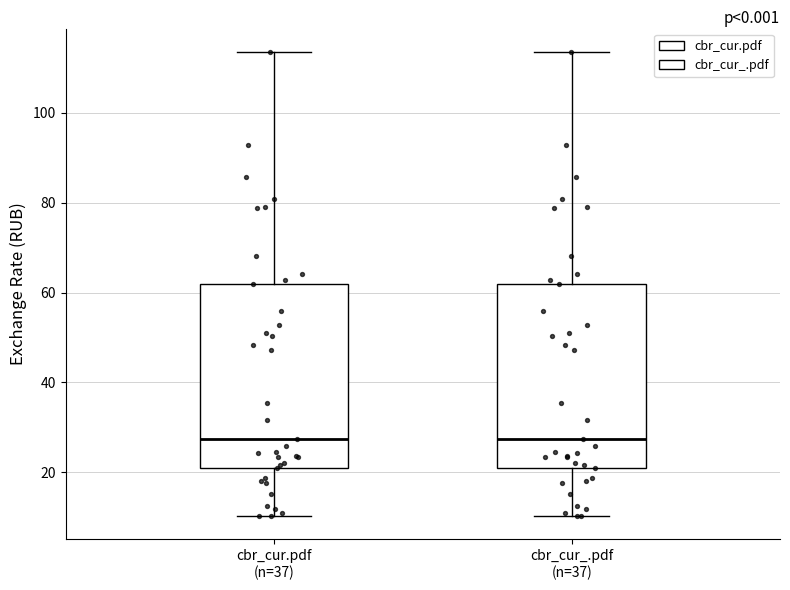

Reading left to right, read every box against the y-axis: the position of its median line, the range the box covers, and the ends of its whiskers. The values are not printed on the chart, so give them approximately, as read against the axis.

cbr_cur.pdf (n=37): median 28, box 20 to 62, whiskers 10 to 114
cbr_cur_.pdf (n=37): median 28, box 20 to 62, whiskers 10 to 114